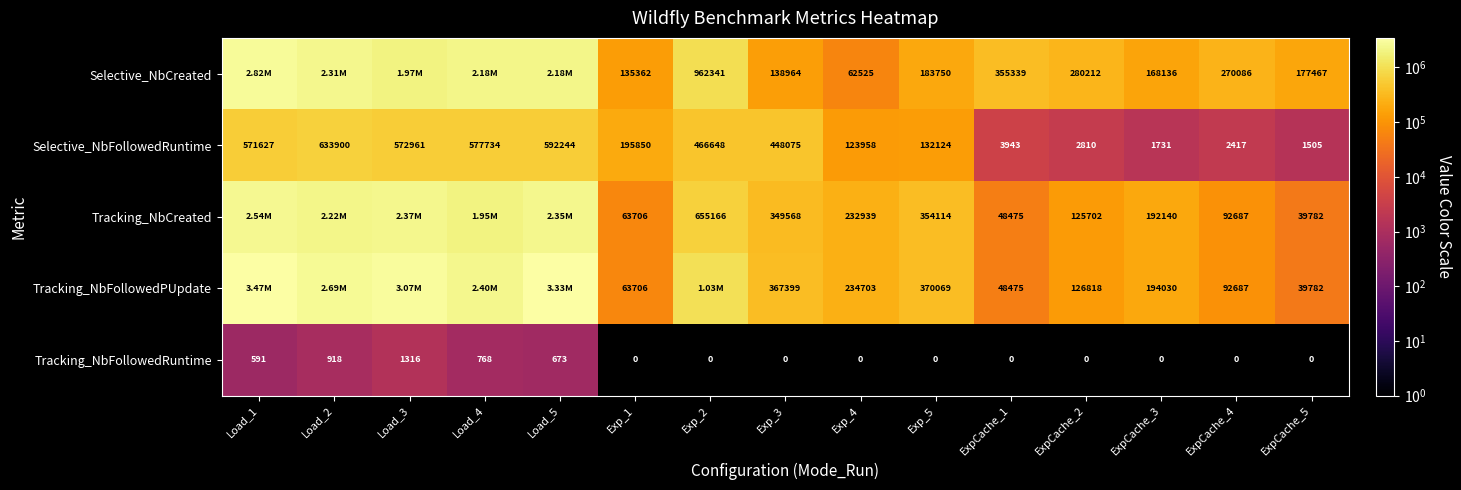

What is the total value across all series at Exp_5?

1040057